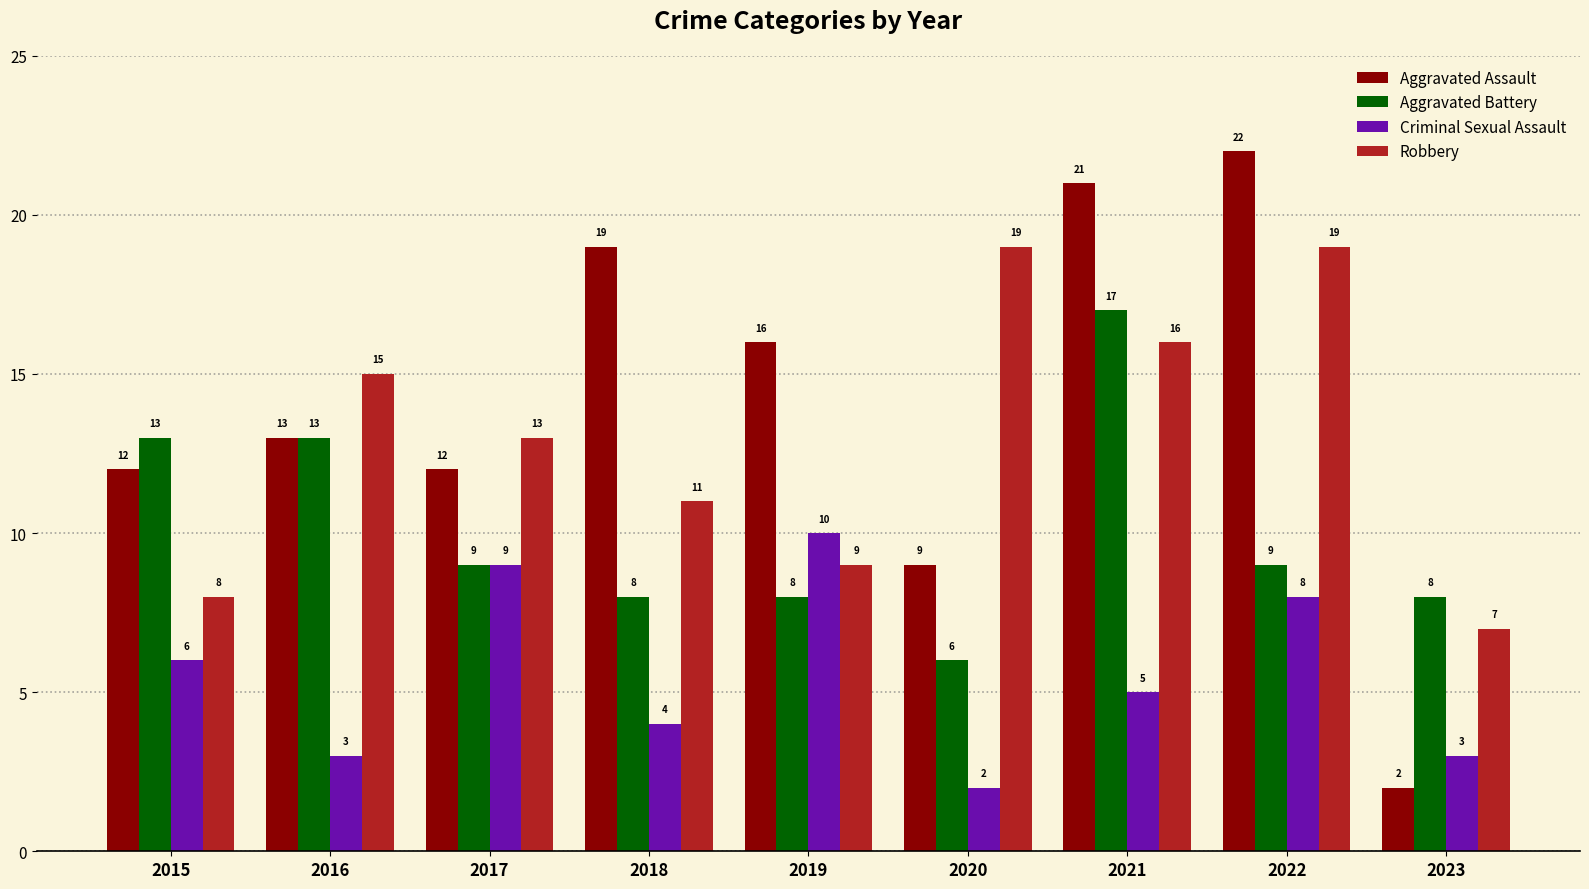

Is the value of Criminal Sexual Assault at 2021 greater than the value of Robbery at 2023?

No